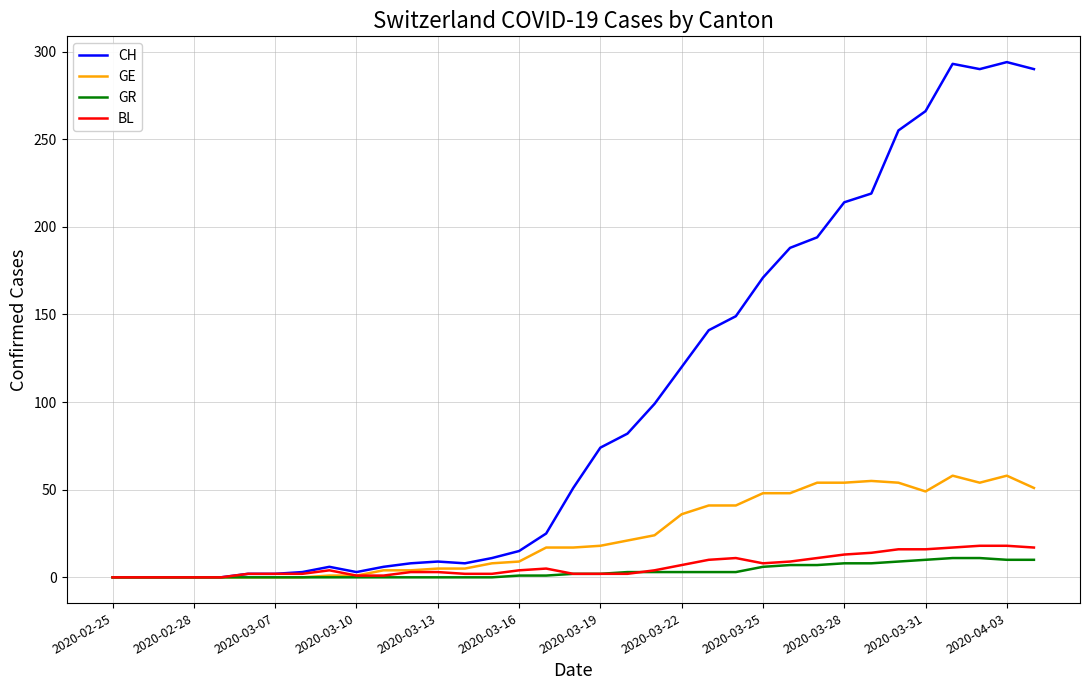

Which series has the widest spread of values?

CH